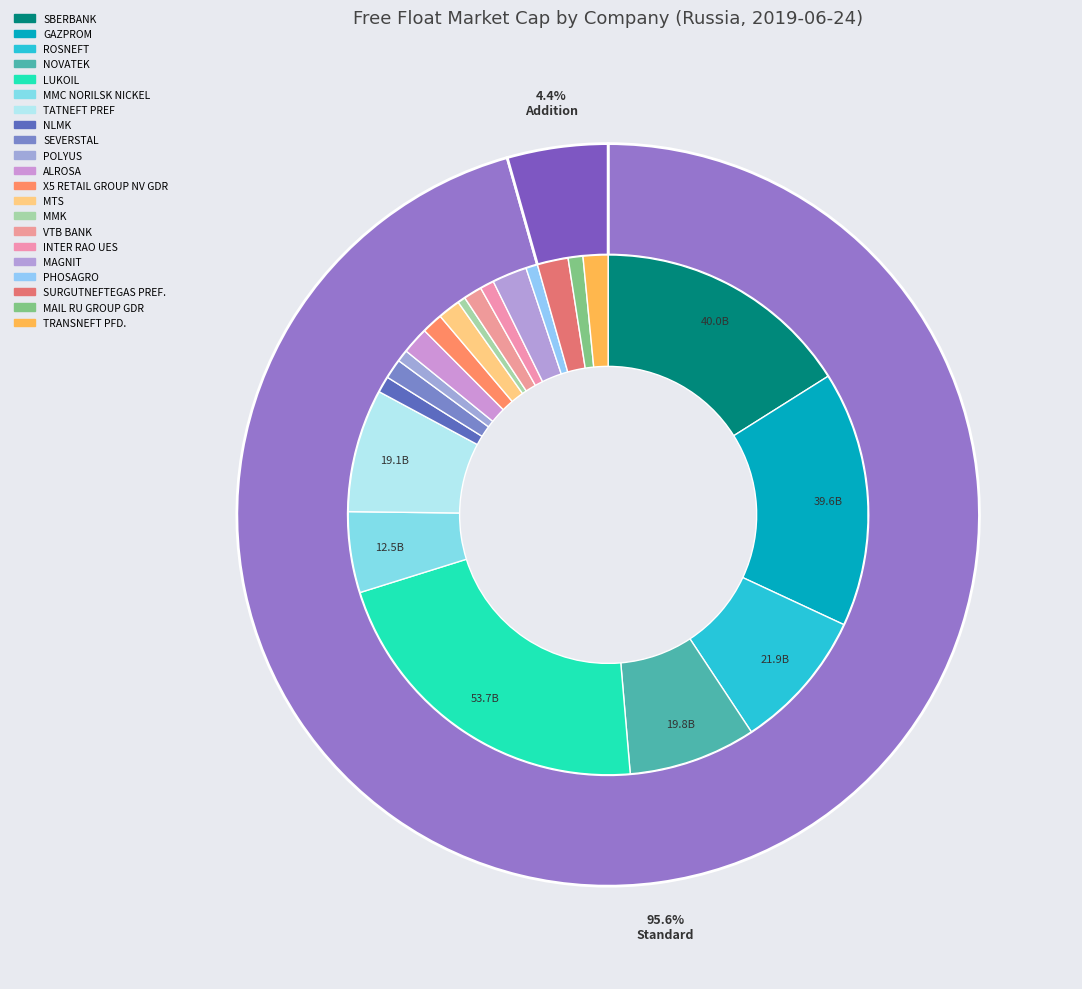

Approximately how many times larger is the value at SEVERSTAL compared to TRANSNEFT PFD.?

0.8